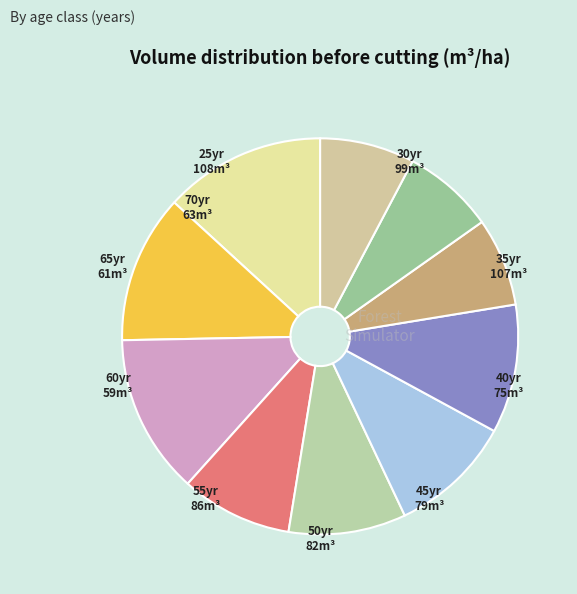

Does any single category account for the majority?

No